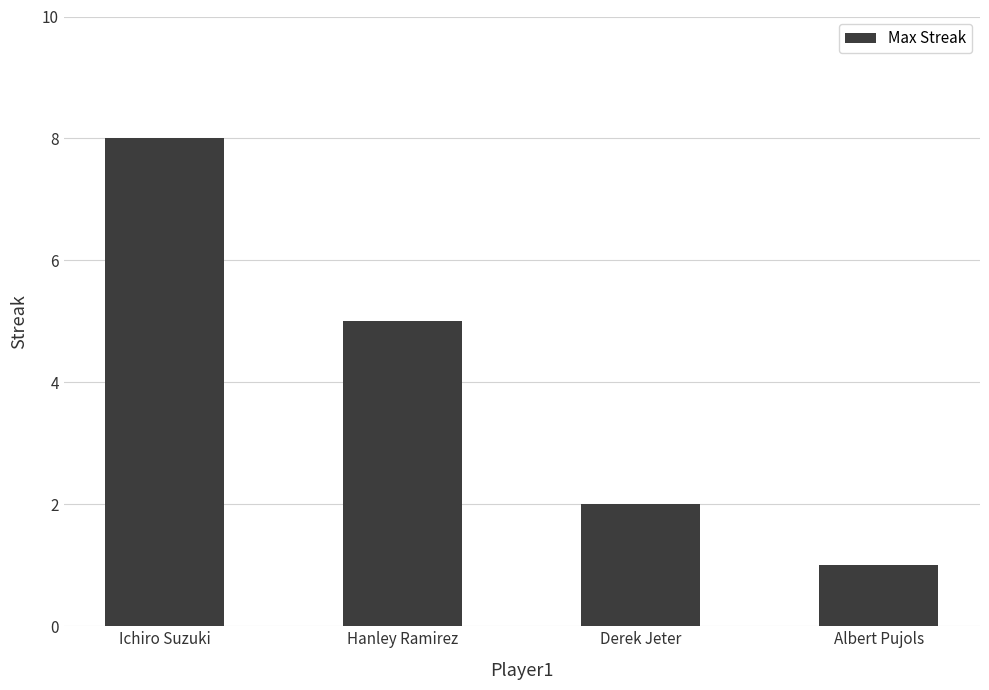

The value at Albert Pujols is 1. True or false?

True